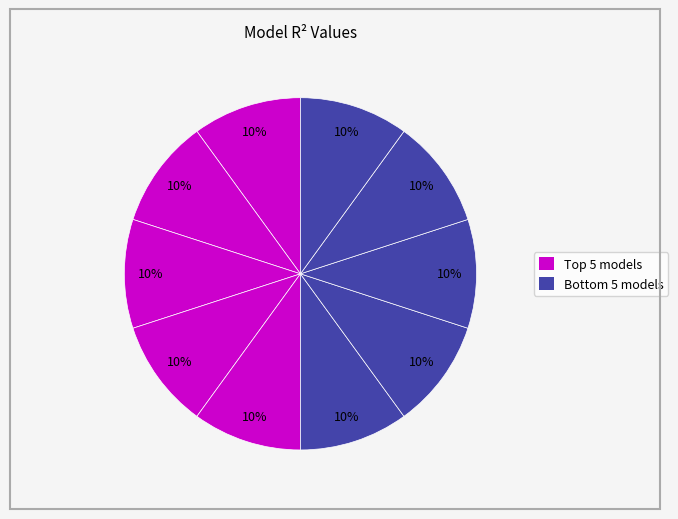

How many segments does this pie chart have?

10